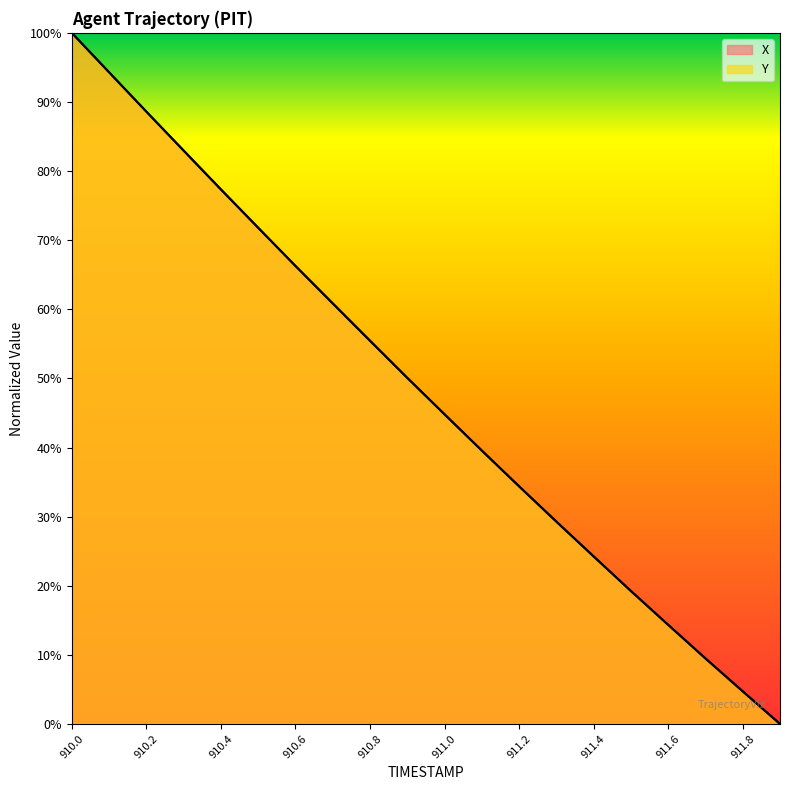

Does the chart have visible grid lines?

No